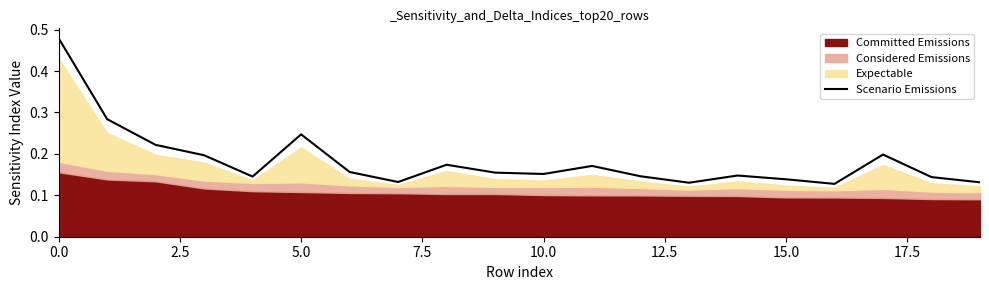

What value does the data have at 18?

0.1